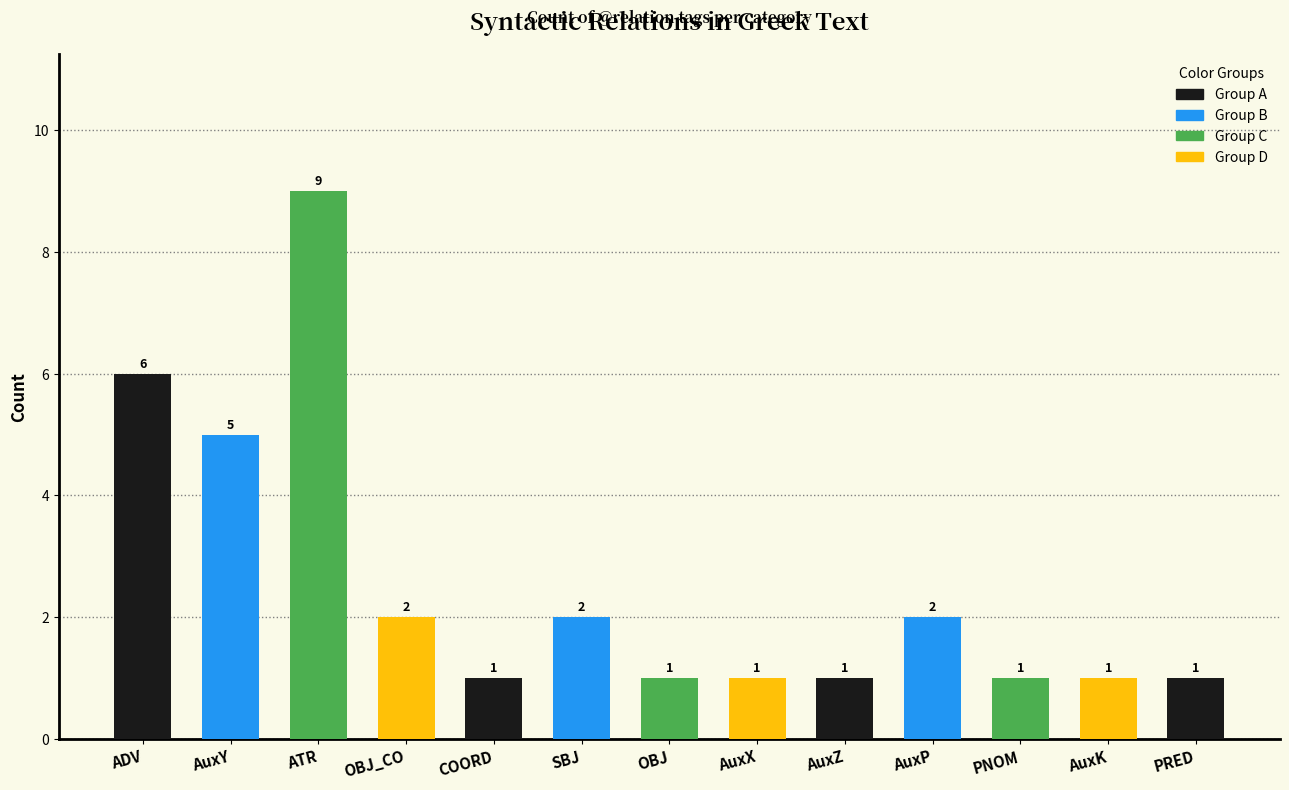

Are the bars horizontal?

No